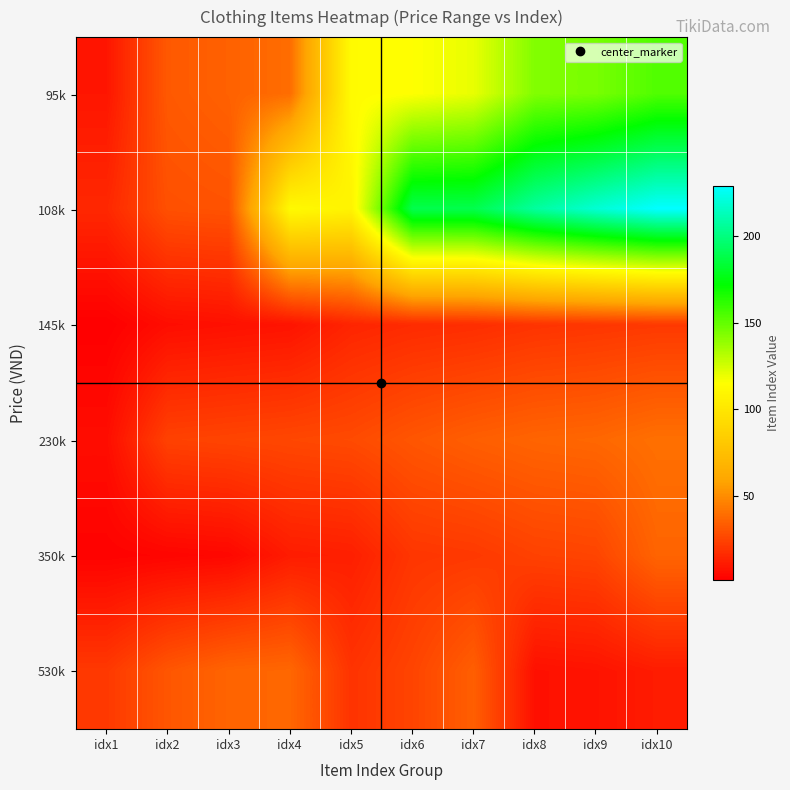

Count the number of data series in this chart.

6